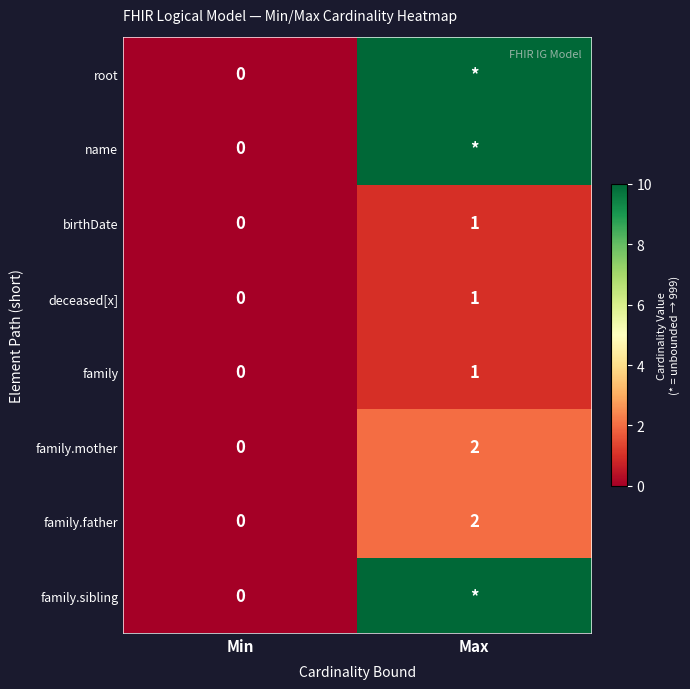

What is the maximum value shown in the chart?

999